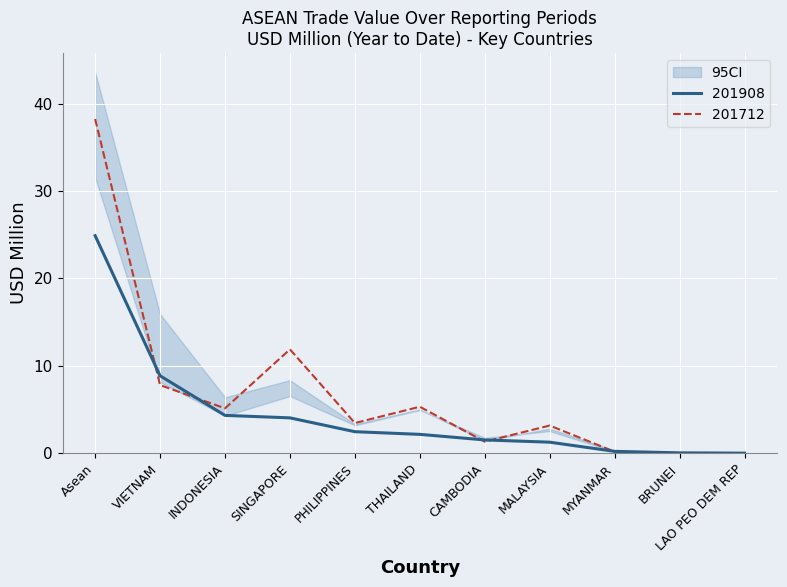

Is the value of 201712 at THAILAND greater than the value of 201908 at MYANMAR?

Yes